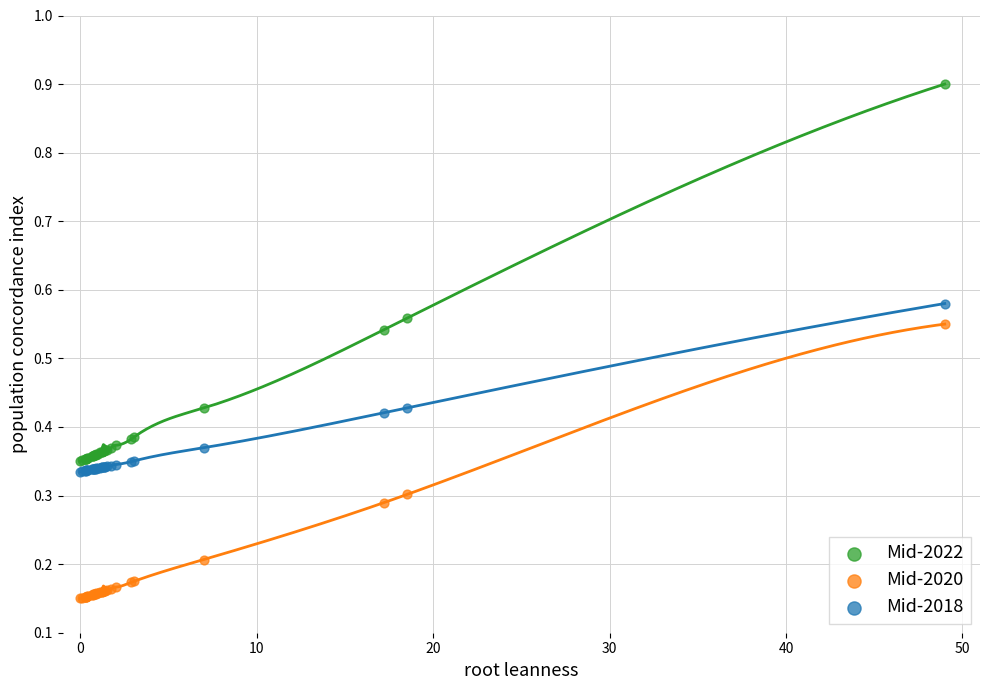

Which series reaches the maximum Y coordinate?

Mid-2022